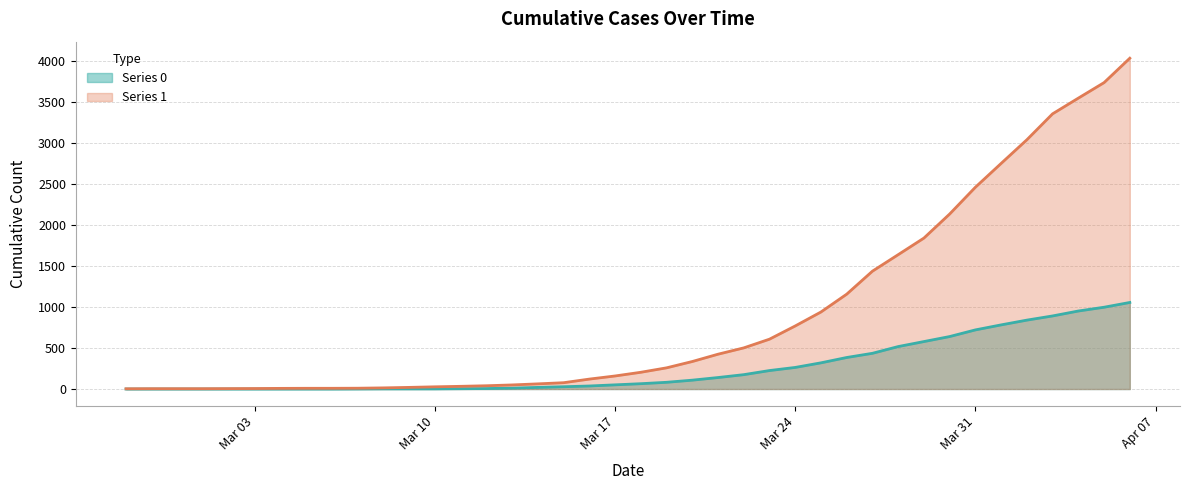

Read the Series 1 value at 2020-03-28, to the nearest 10.

1640